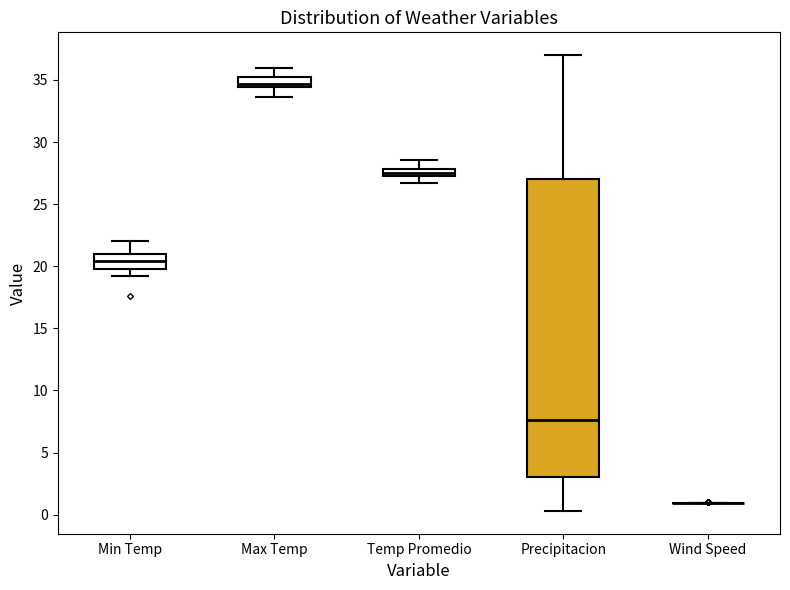

Comparing the boxes themselves (not the whiskers), which one is the tallest?

Precipitacion